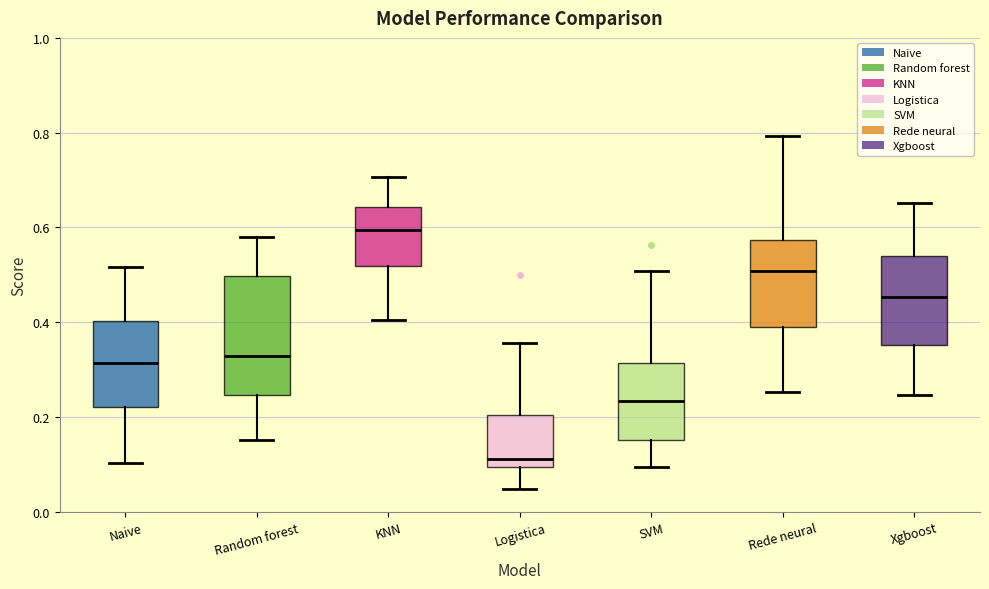

Which box has the highest median line?

KNN